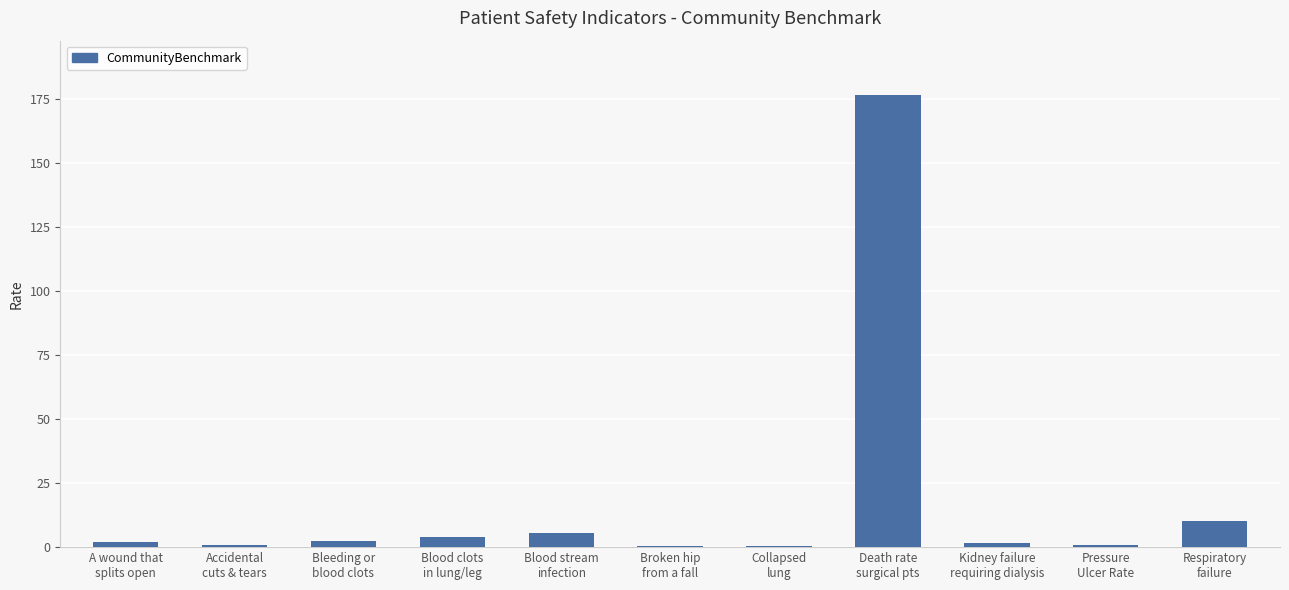

What is the sum of all values?

204.4